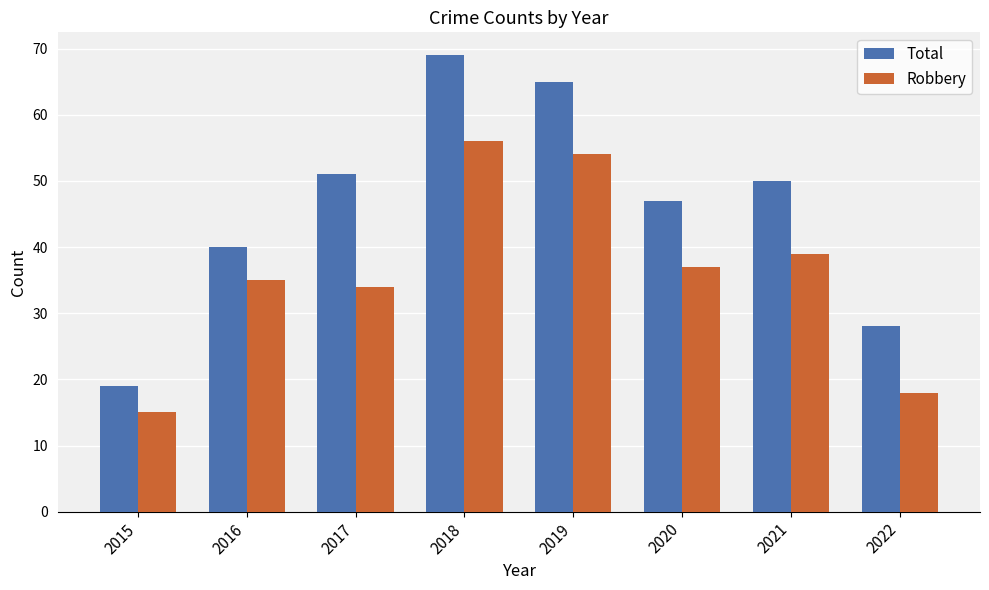

What is the total value across all series at 2019?

119